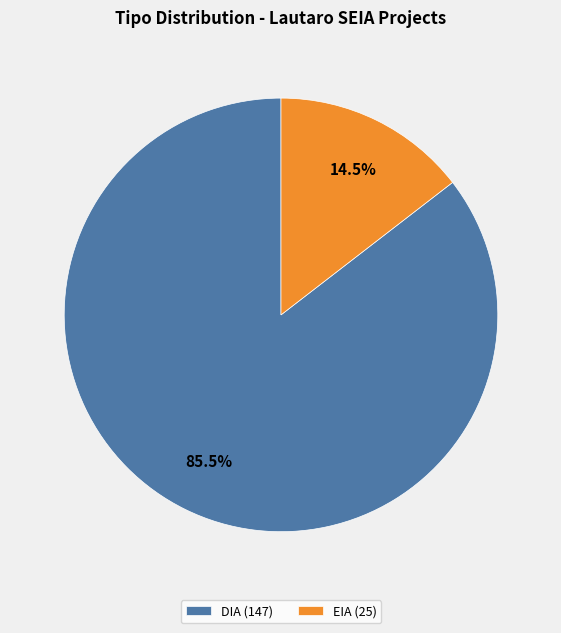

Which has a higher value, EIA or DIA?

DIA